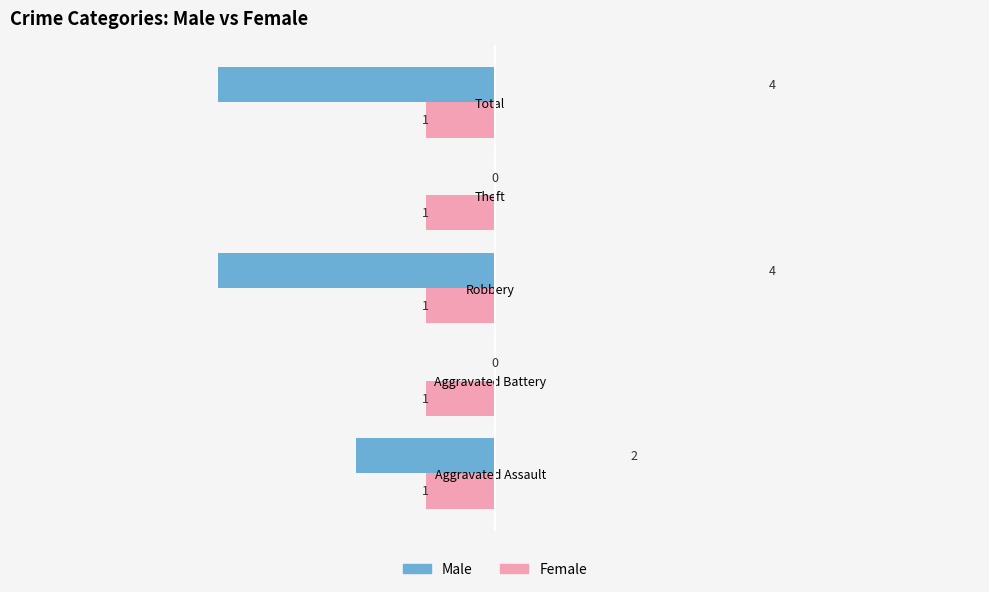

How many groups of bars are there?

5